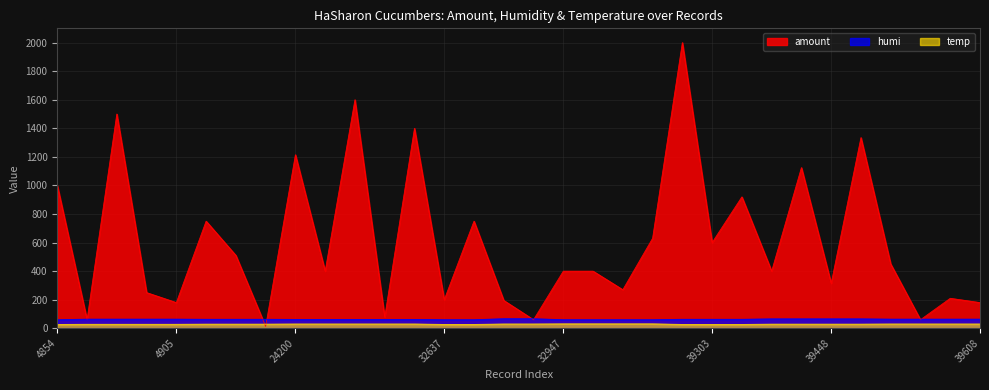

How many intersections are there between humi and amount?

8